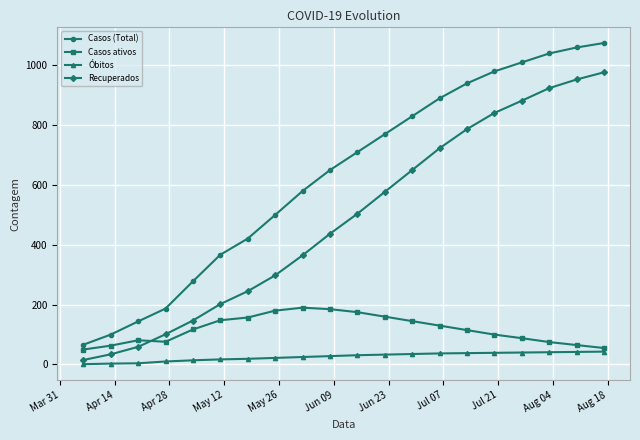

Rank the series by their maximum value, from lowest to highest.

Óbitos, Casos ativos, Recuperados, Casos (Total)